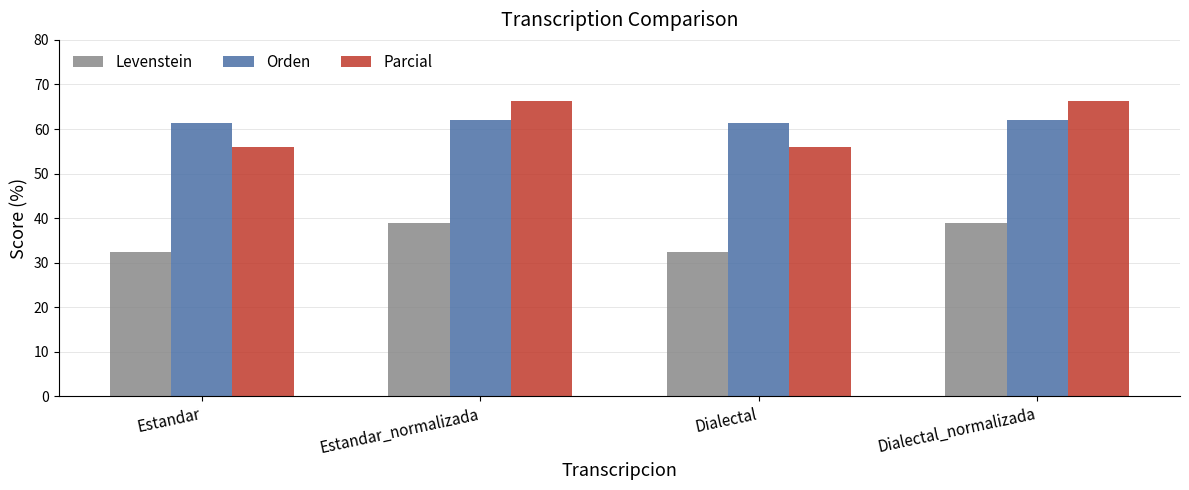

What is the smallest value displayed?

32.4